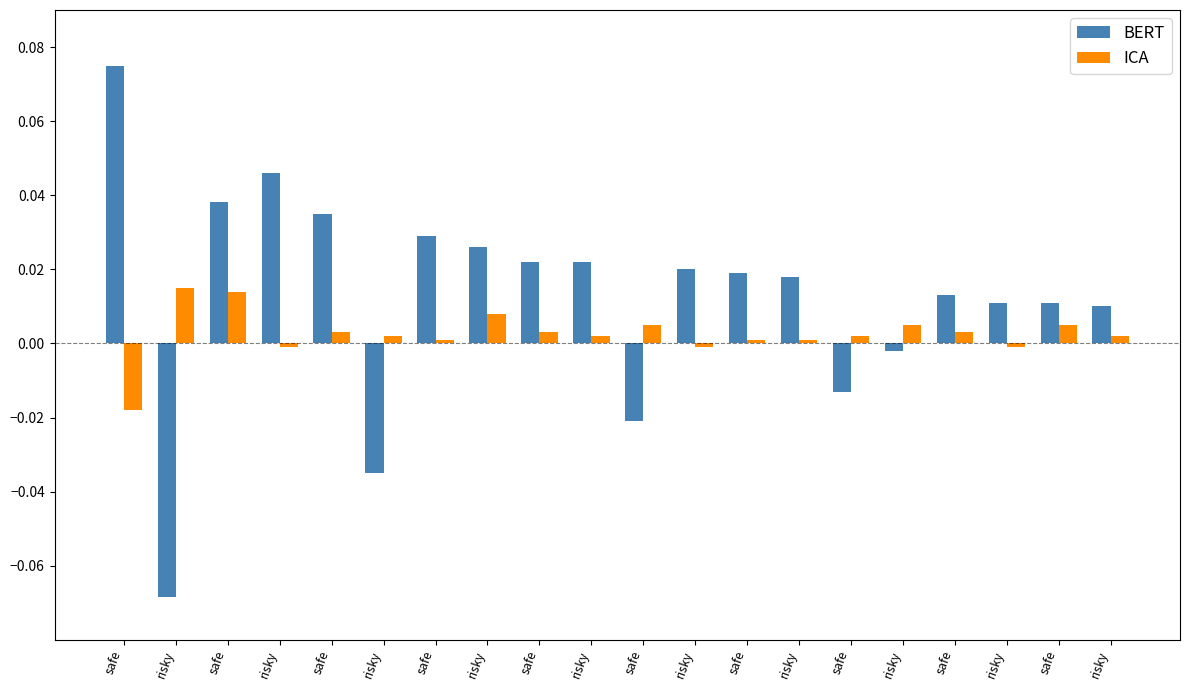

Between risky and safe, which is larger?

safe